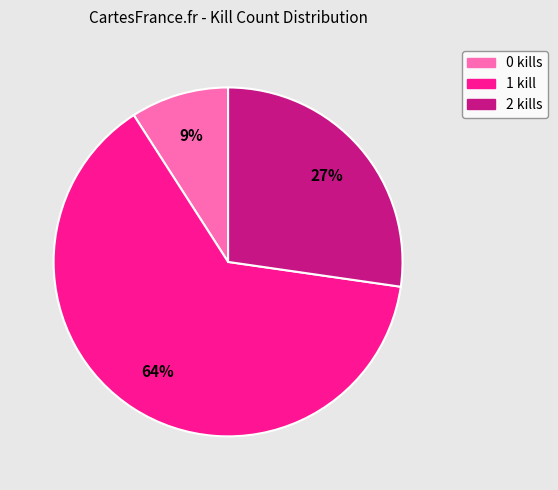

To the nearest percent, what is the average slice percentage?

33%